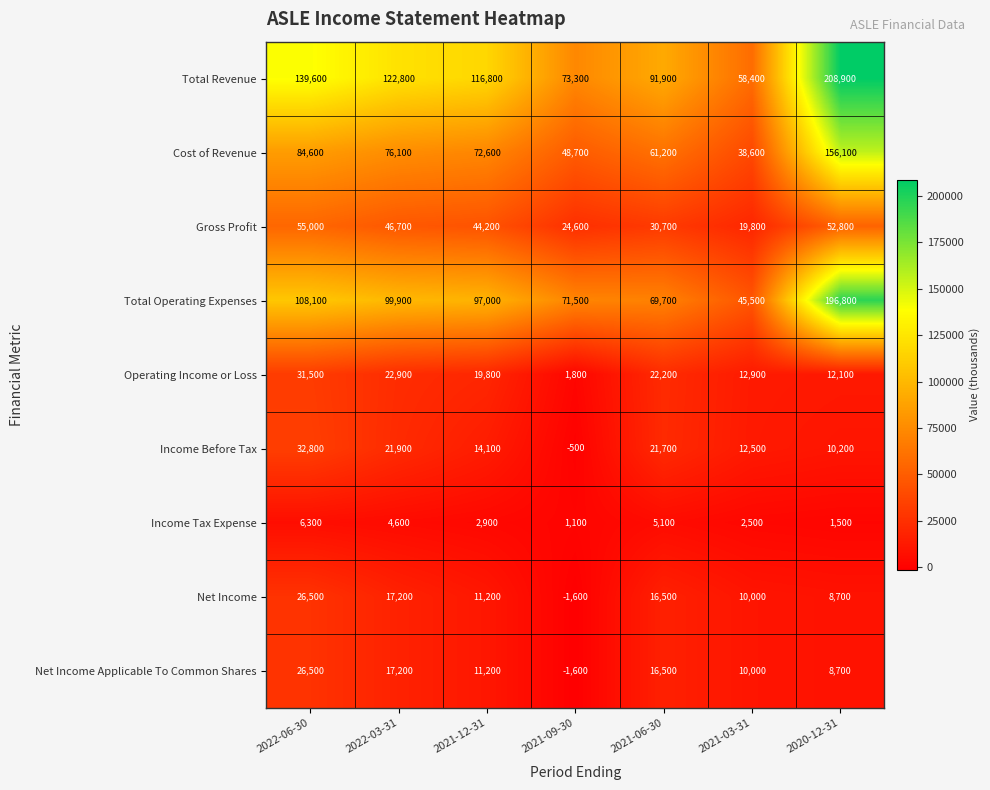

List the labels in order of Total Revenue value, smallest first.

2021-03-31, 2021-09-30, 2021-06-30, 2021-12-31, 2022-03-31, 2022-06-30, 2020-12-31